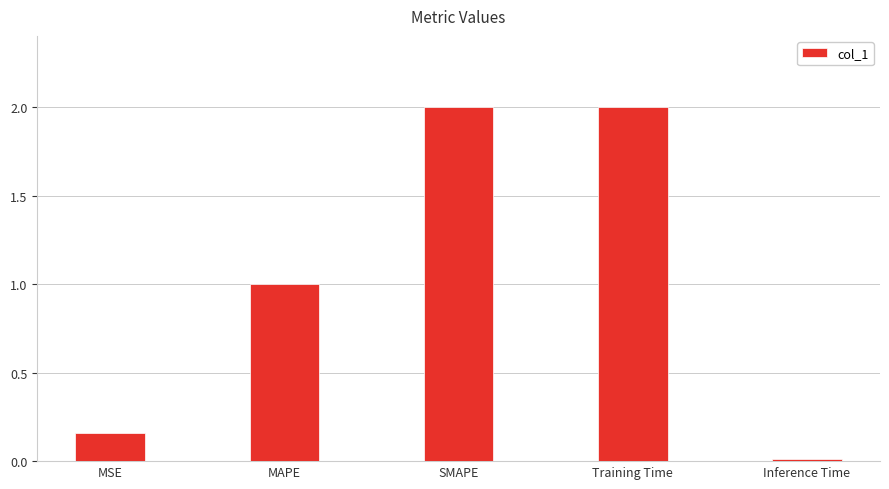

What is the label of the 3rd bar from the right?

SMAPE